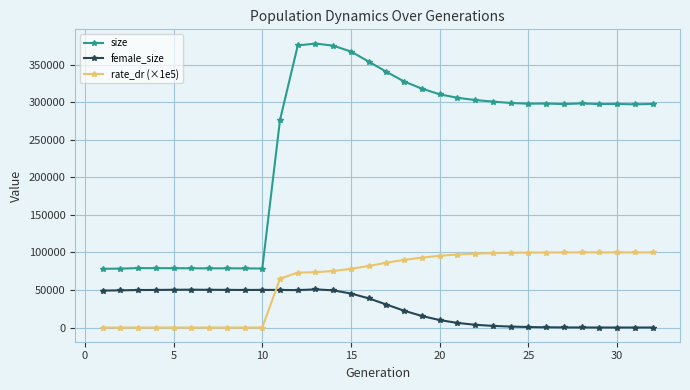

True or false: female_size and size cross at least once.

False